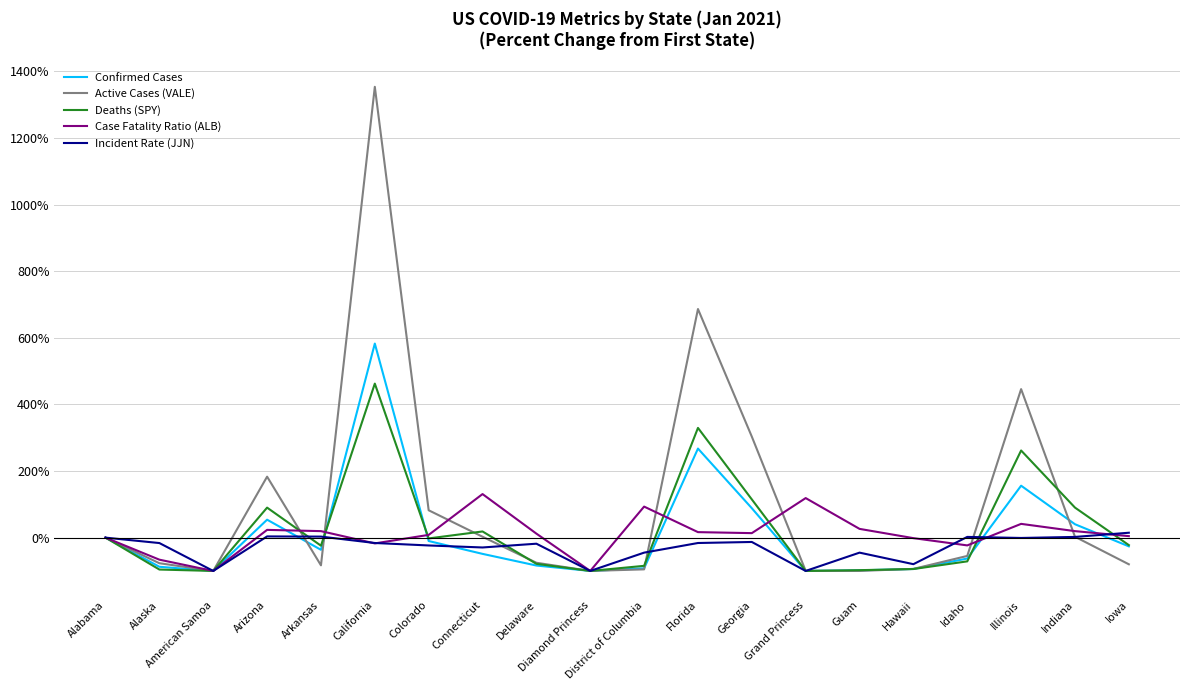

What is the total value across all series at Grand Princess?

-281.1